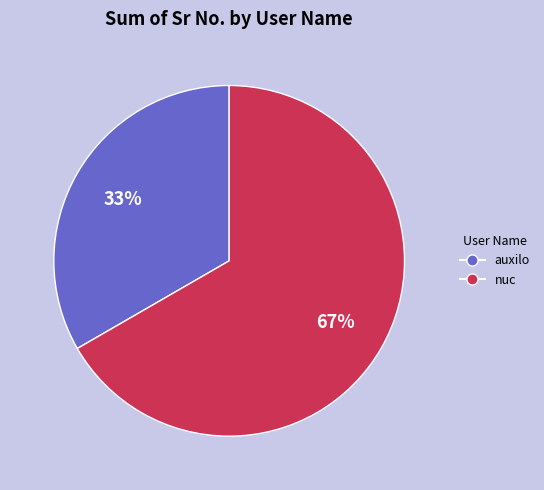

Which slice is the largest?

nuc